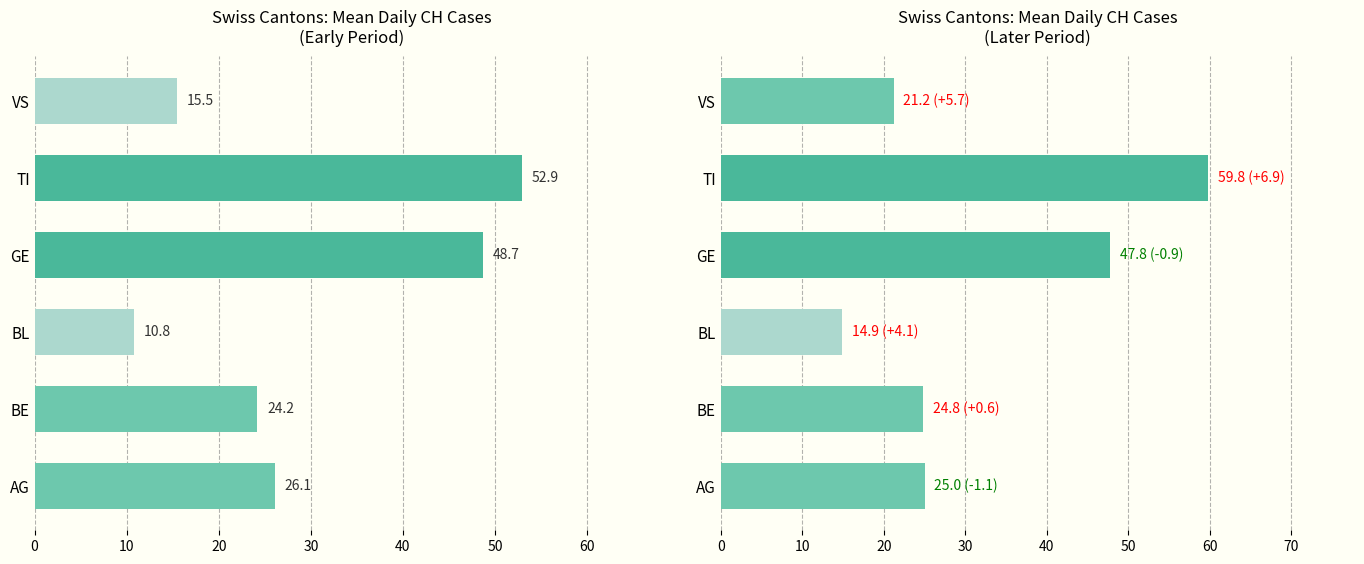

Reading left to right, transcribe all the data shown in this chart.

Mean daily cases (early period): 0=26.1	10=24.2	20=10.8	30=48.7	40=52.9	50=15.5
Mean daily cases (later period): 0=25.0	10=24.8	20=14.9	30=47.8	40=59.8	50=21.2